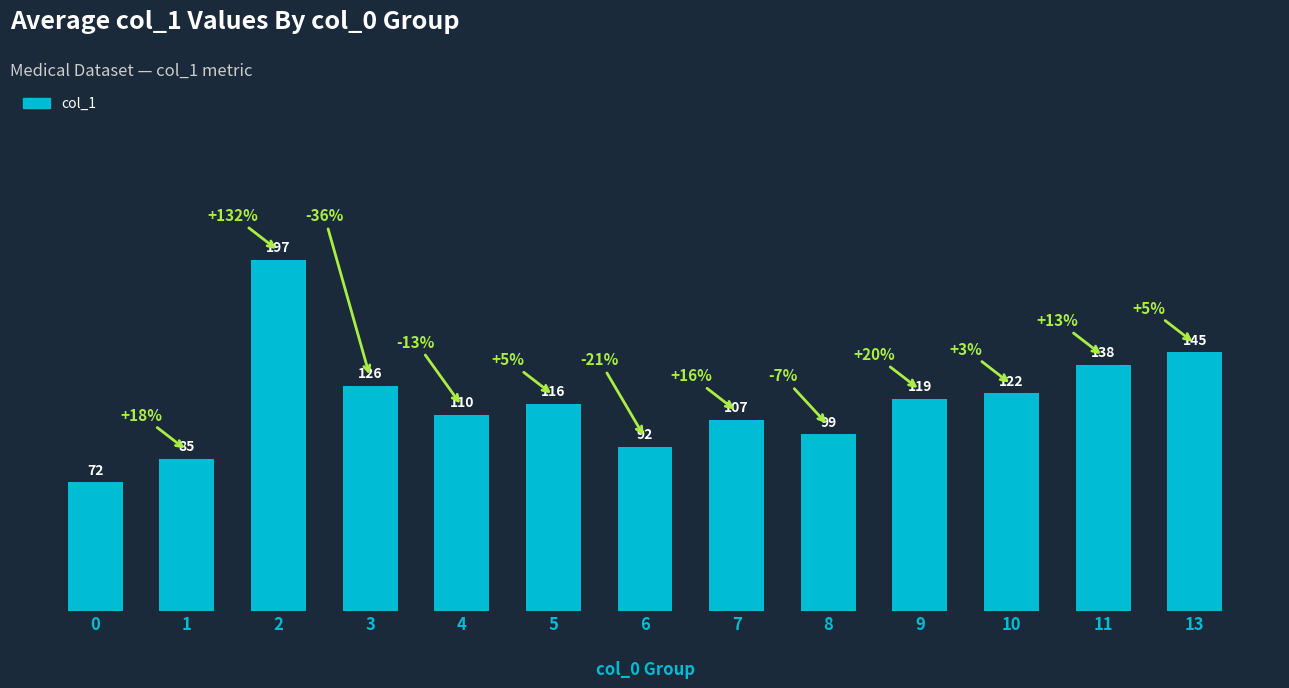

What is the change in value from 4 to 5?

+6